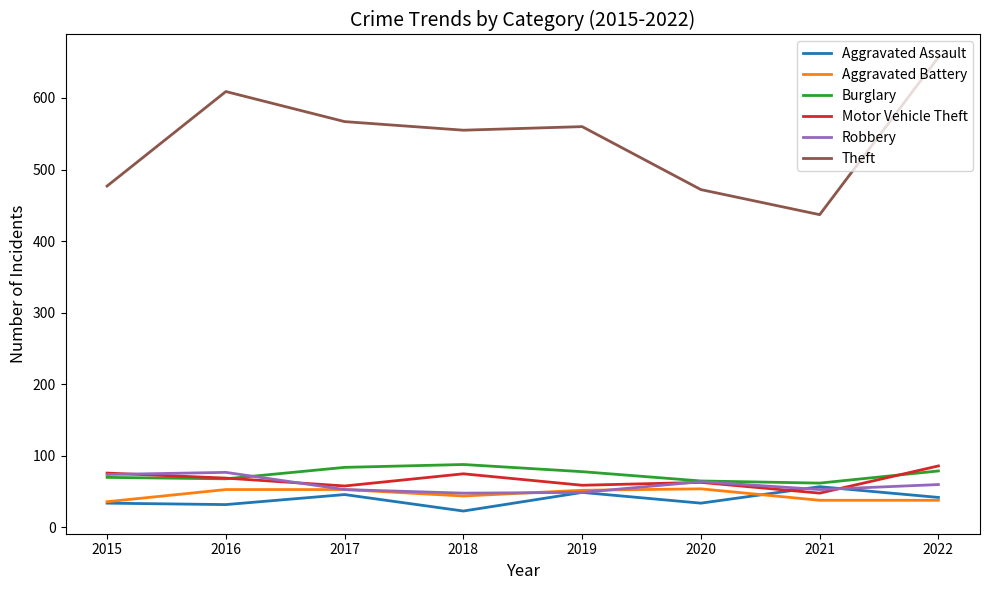

Is the value of Aggravated Battery at 2015 greater than the value of Burglary at 2021?

No